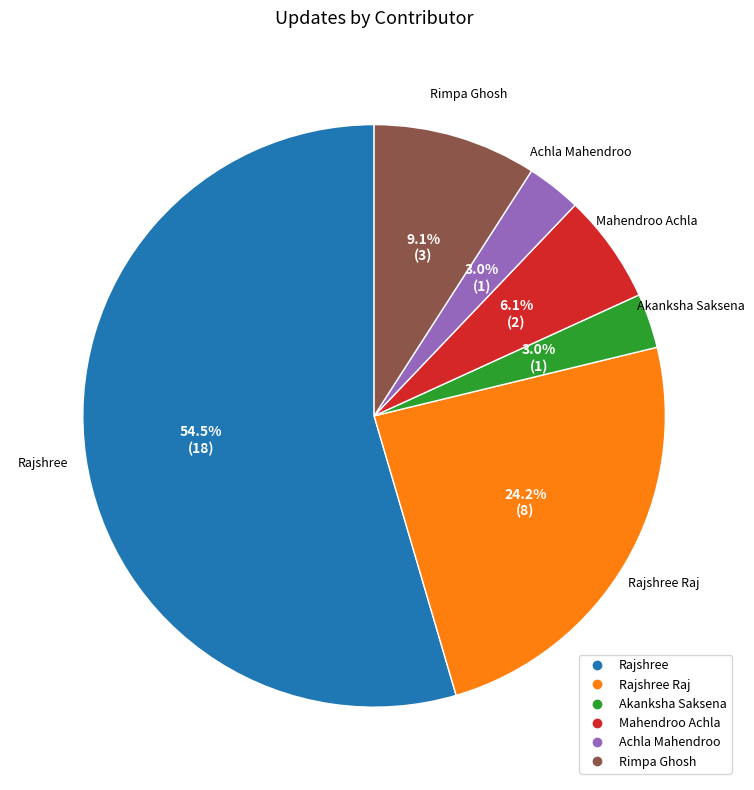

Does any single category account for the majority?

Yes